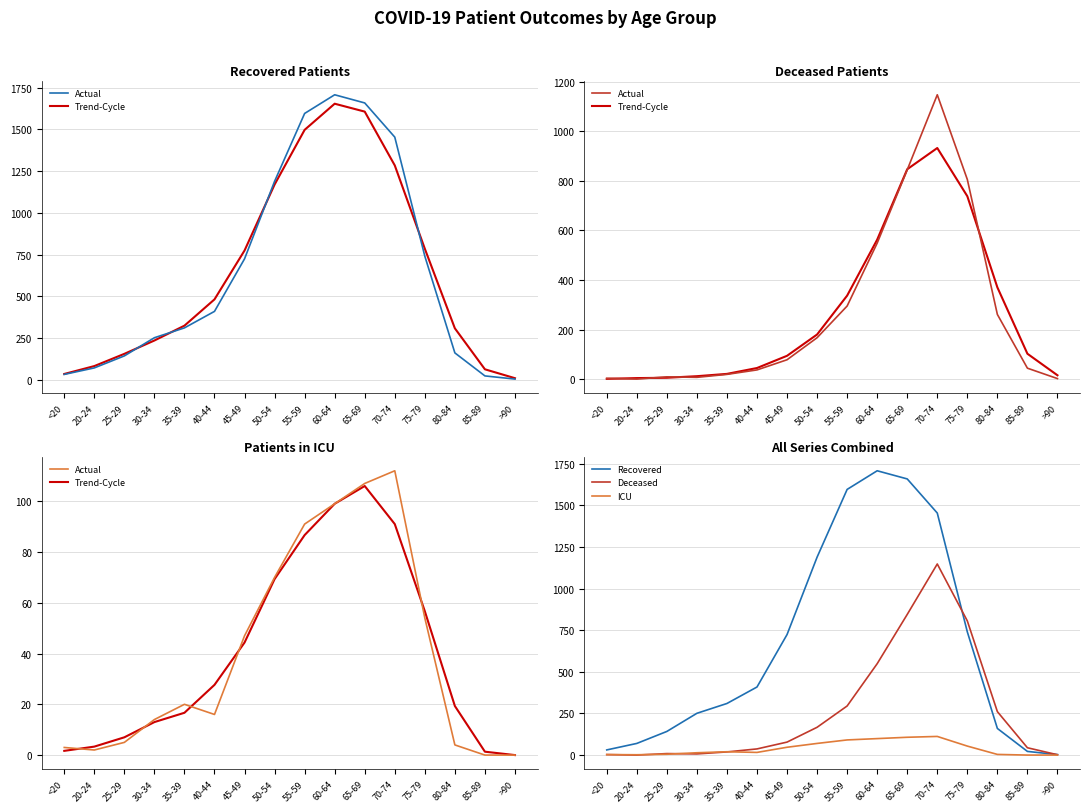

What is the difference between the maximum and second lowest values in the Recovered series?

1686